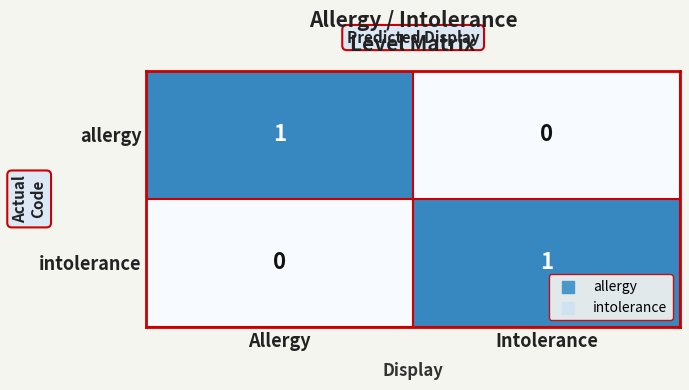

How many categories are shown in the chart?

2